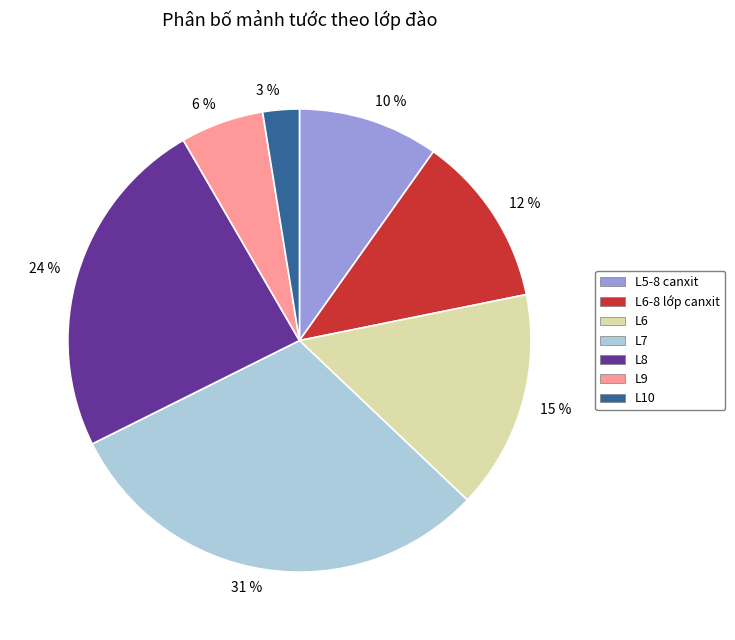

Which category has the smallest portion of the pie?

L10